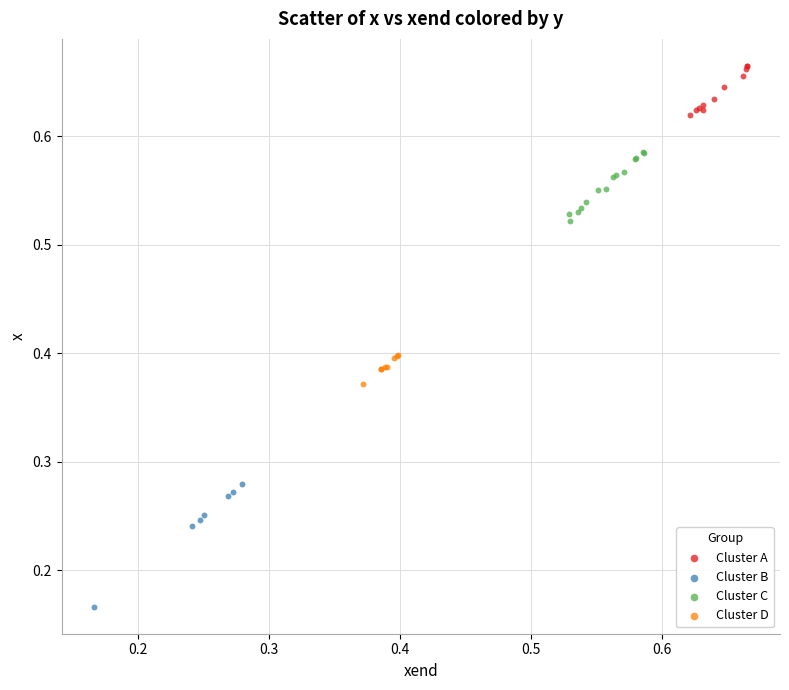

What are all the series names shown in the legend?

Cluster A, Cluster B, Cluster C, Cluster D